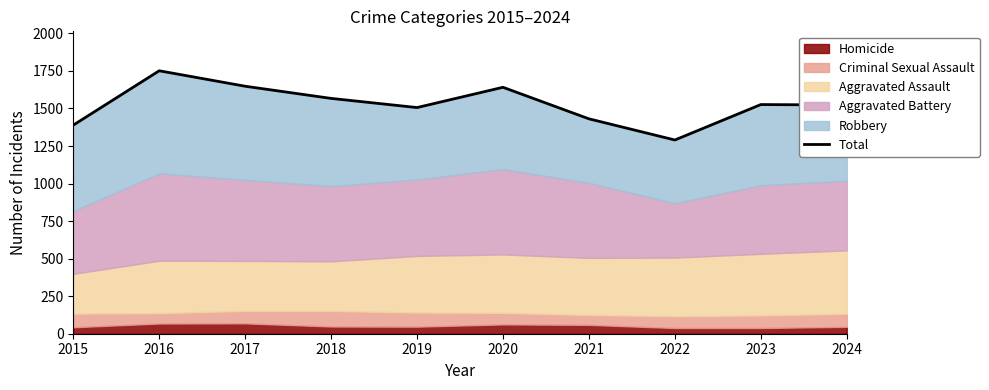

What is the sum of all values?

15272